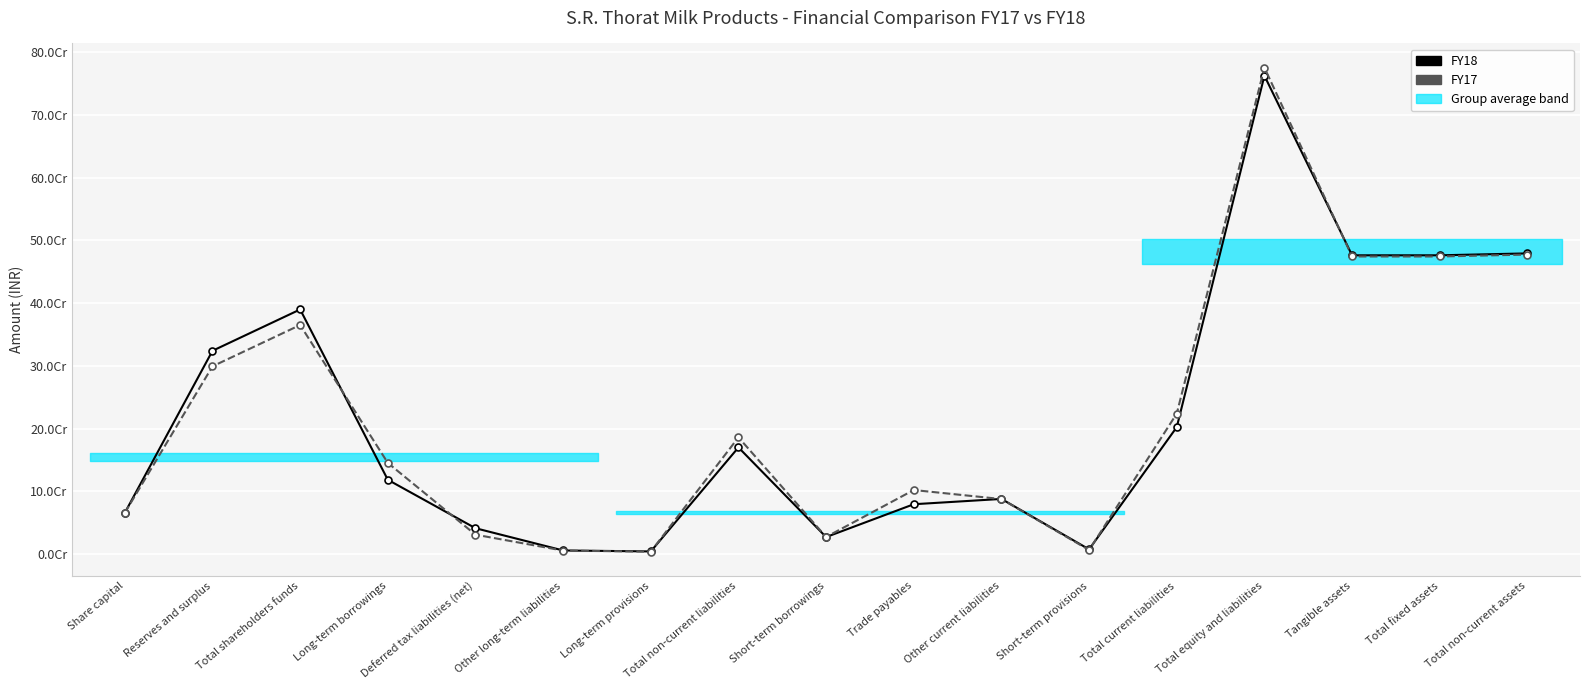

How many interior local peaks does the FY18 series have?

4